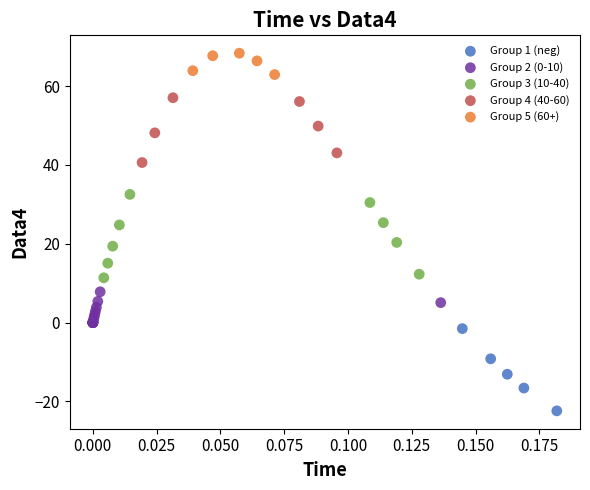

Which series contains the lowest Y value?

Group 1 (neg)